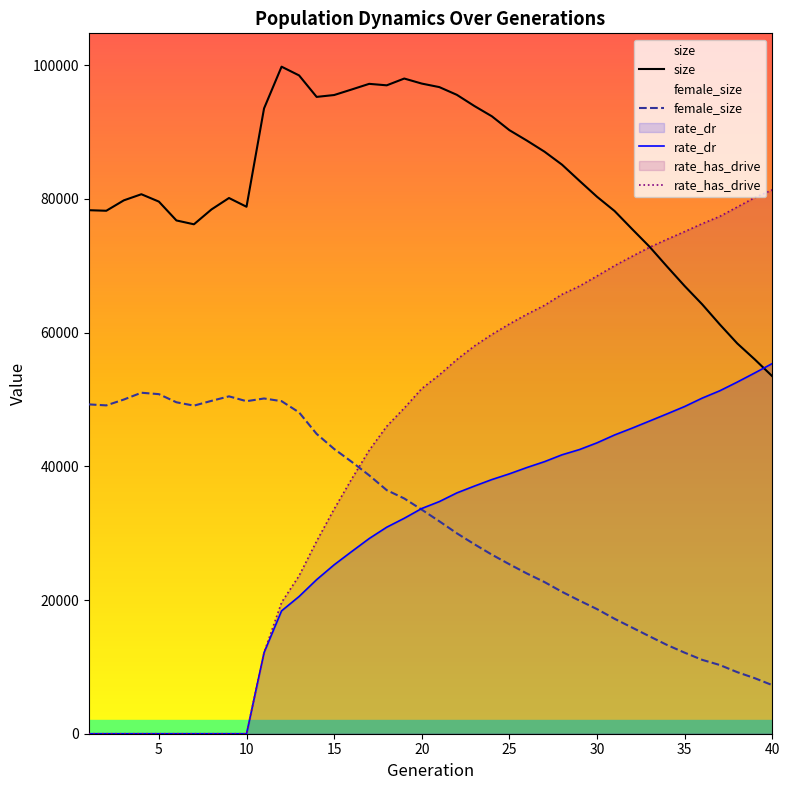

How many interior local valleys does the size series have?

5